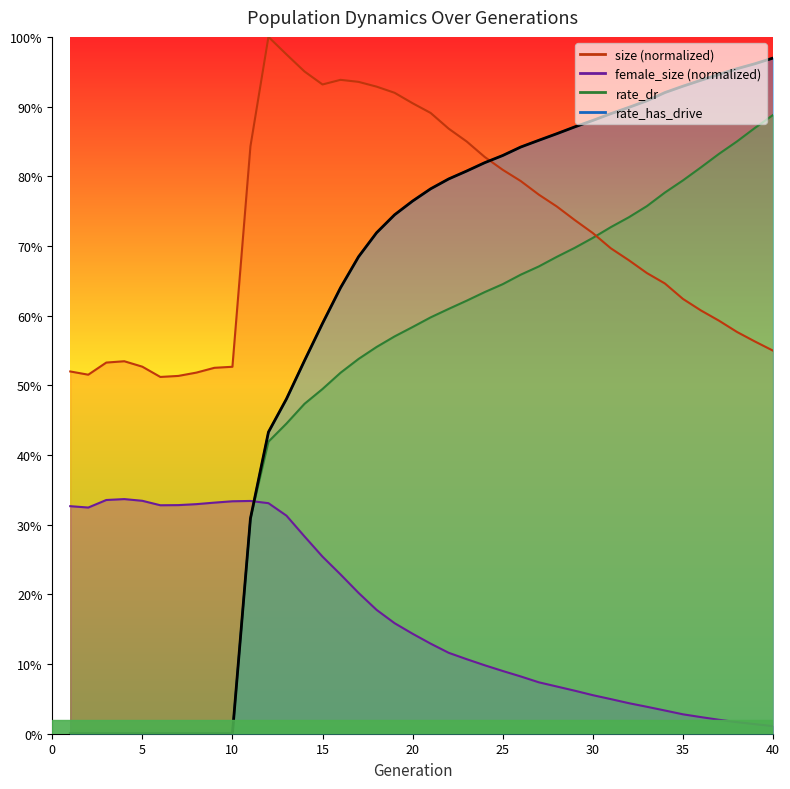

Which category has the lowest value across all series?

1